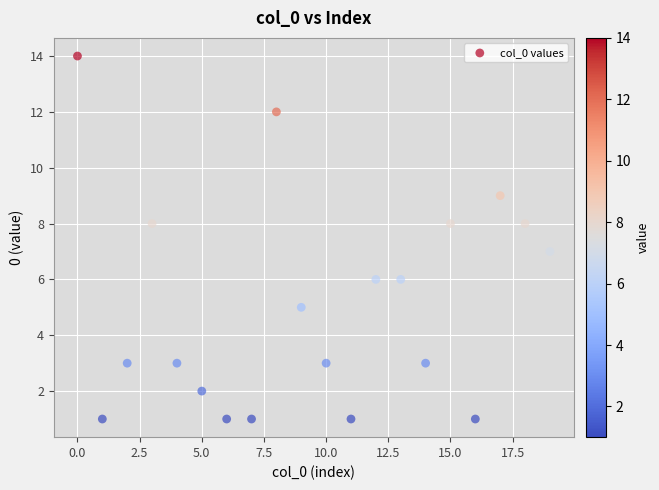

How many points are shown in the scatter plot?

20